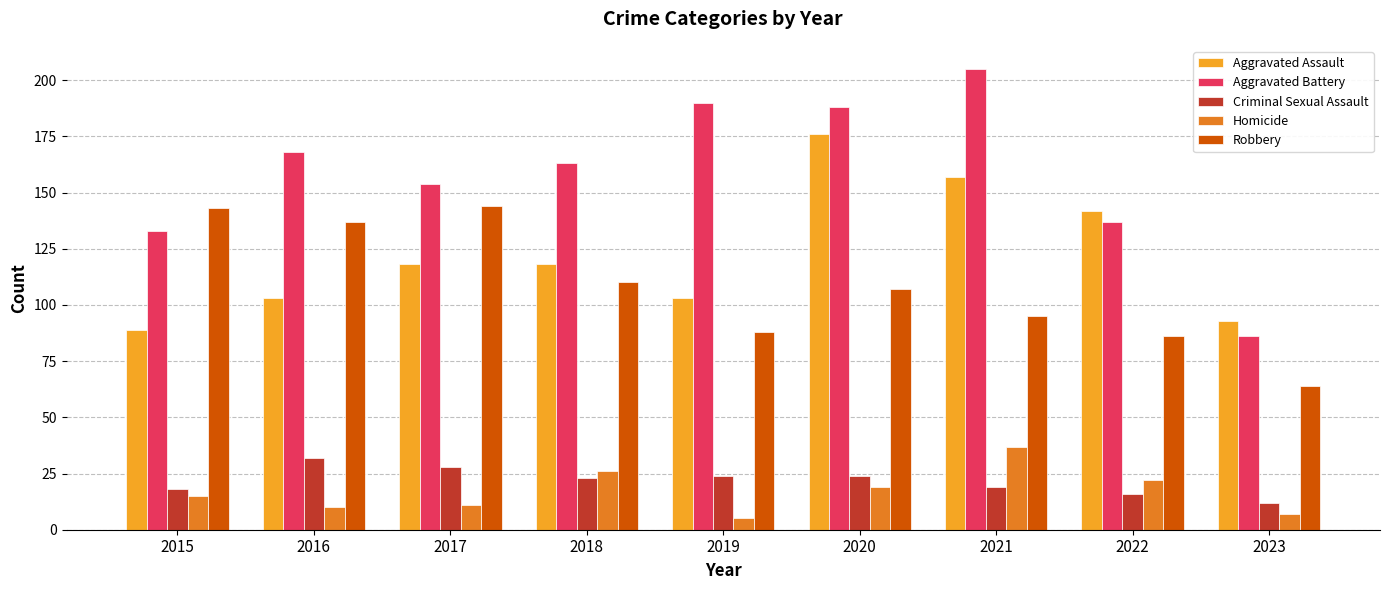

Count the number of data series in this chart.

5